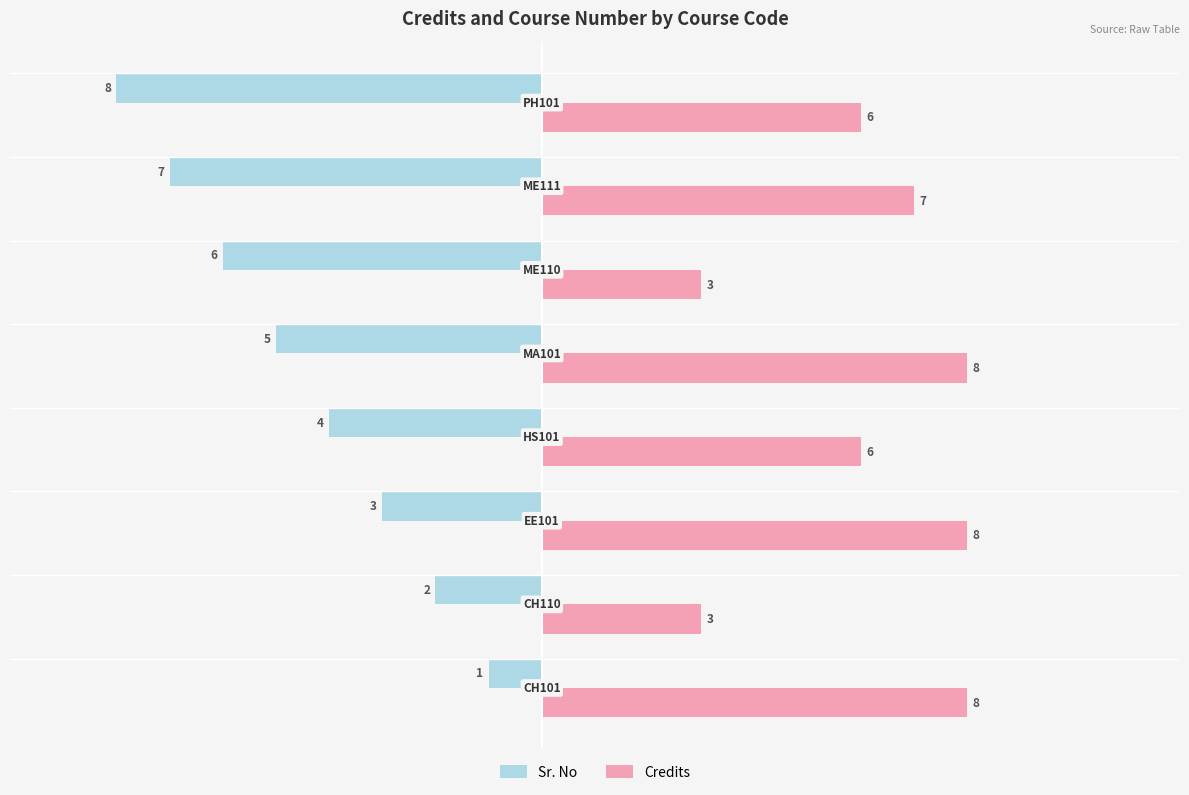

What is the difference between the maximum and minimum values in the Sr. No series?

7